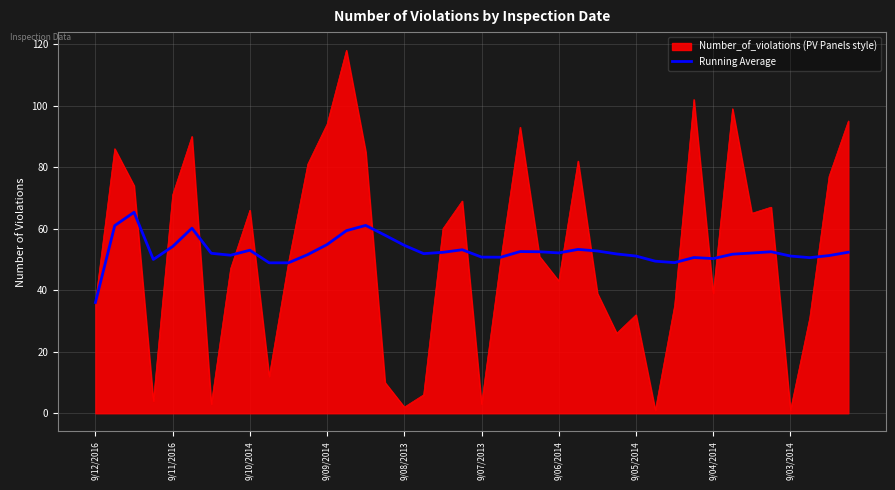

Rank the series by their maximum value, from highest to lowest.

Number_of_violations (PV Panels style), Running Average